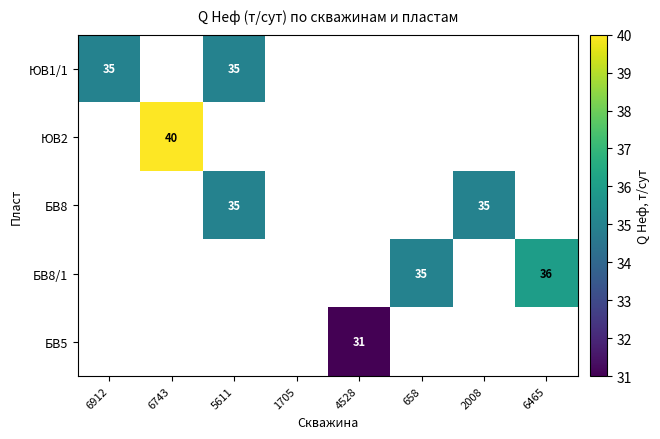

True or false: БВ5 has a value of 50 at 4528.

False